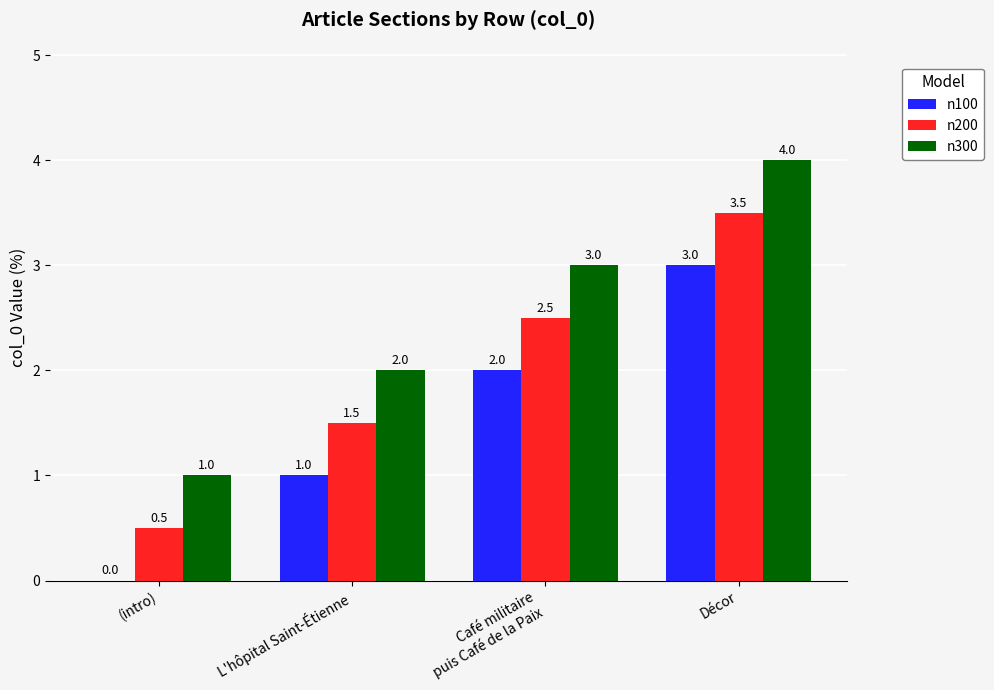

What is the highest value of the n200 series?

3.5